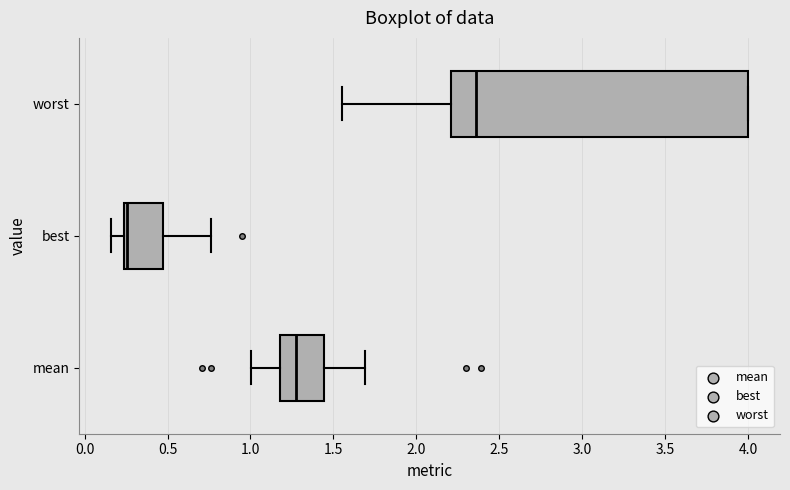

Which box's median line is the furthest to the left?

best